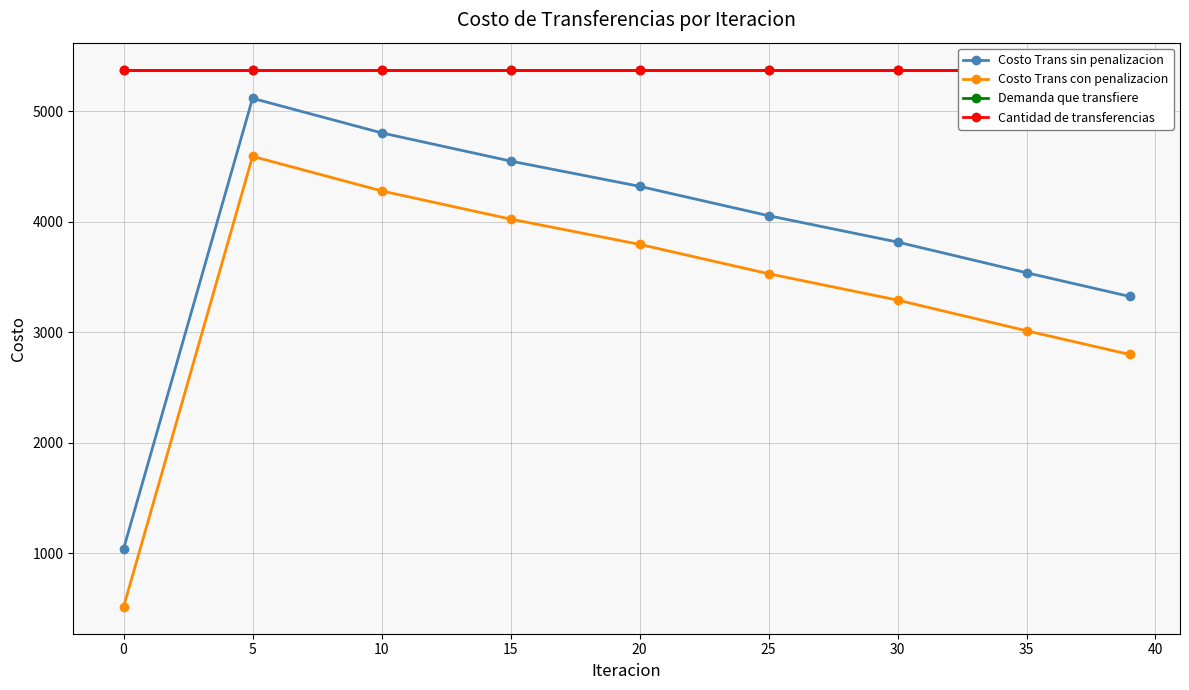

What value does the Costo Trans con penalizacion series have at 35?

3012.3